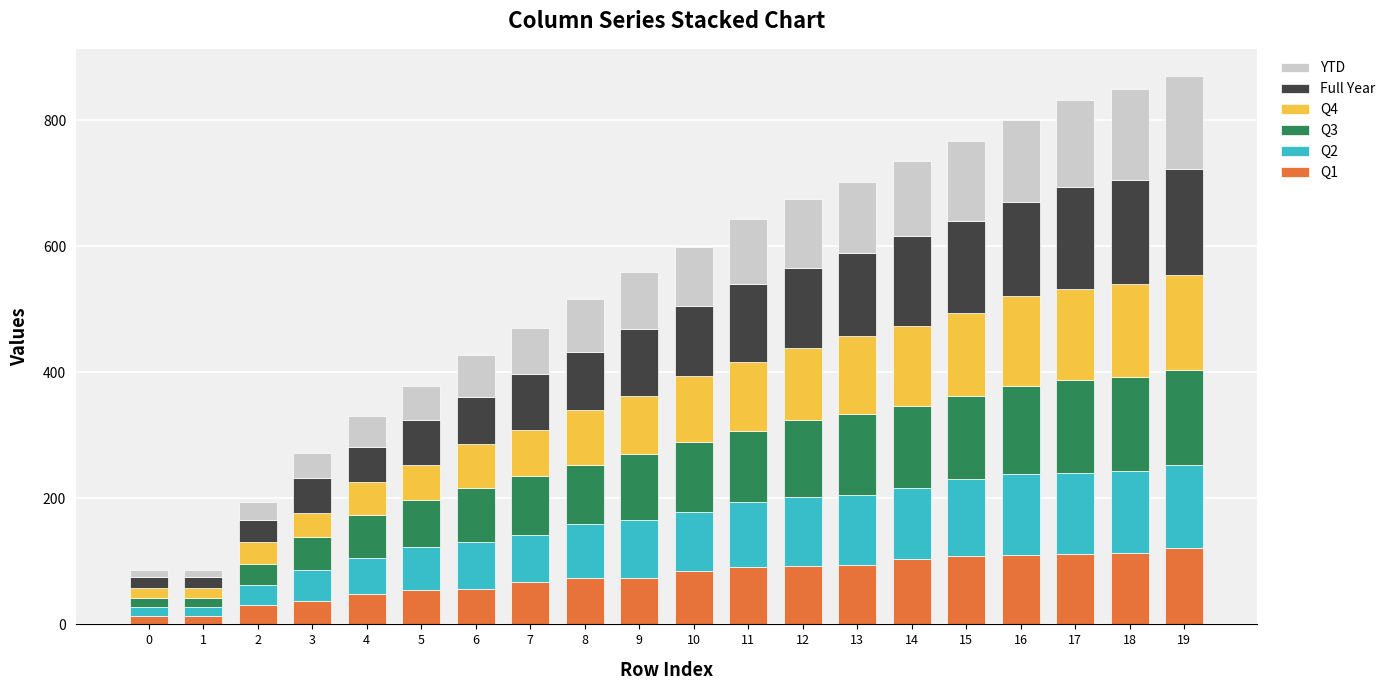

The value of Q1 at 12 is 92. True or false?

True